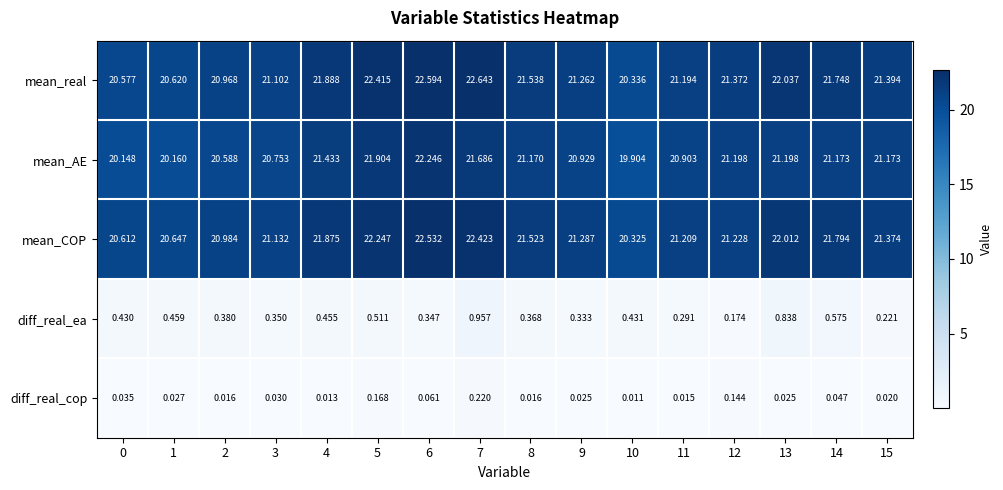

Rank the series at 6 from lowest to highest value.

diff_real_cop, diff_real_ea, mean_AE, mean_COP, mean_real